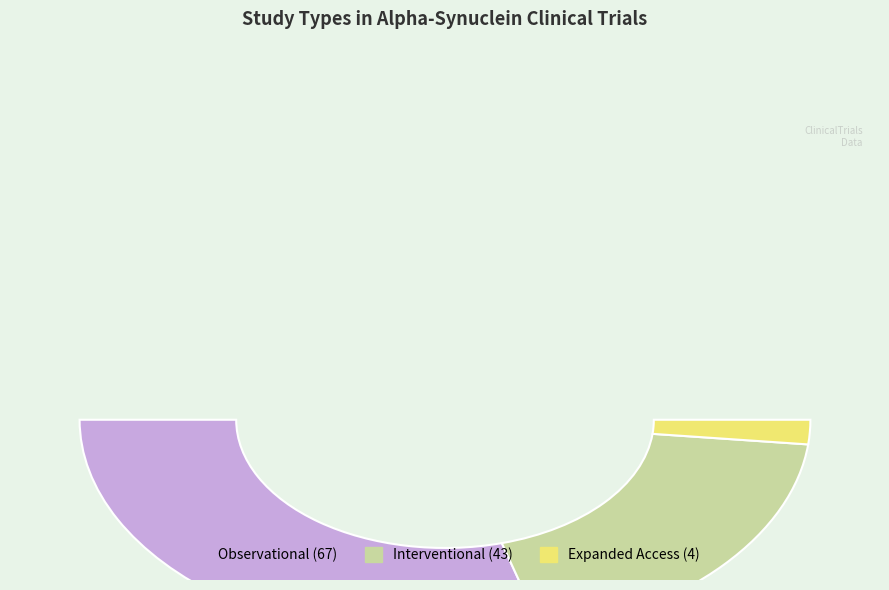

Count the number of slices in the pie.

3